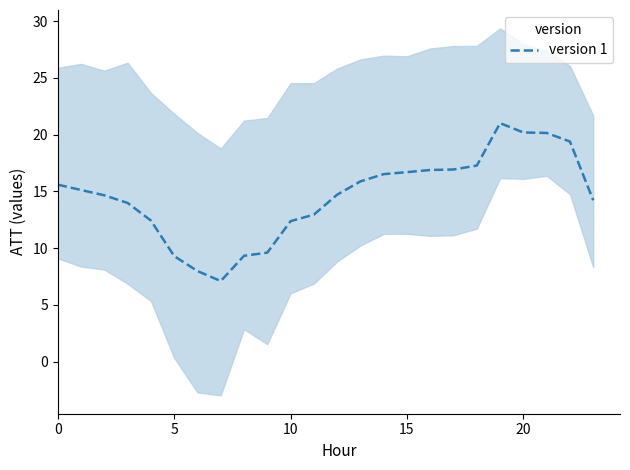

Does the chart display data point markers on the line(s)?

No